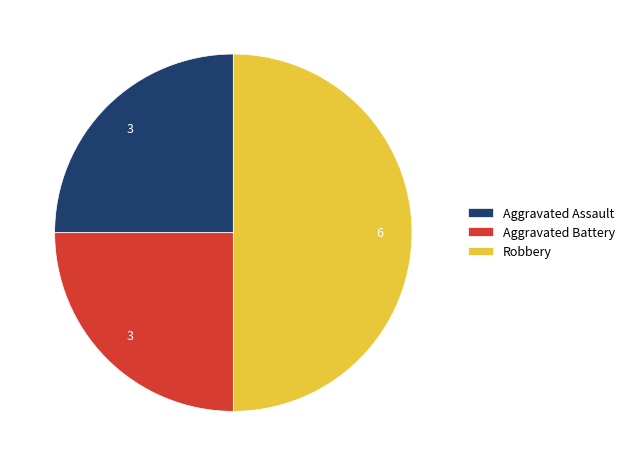

Approximately how many times larger is the value at Aggravated Battery compared to Robbery?

0.5